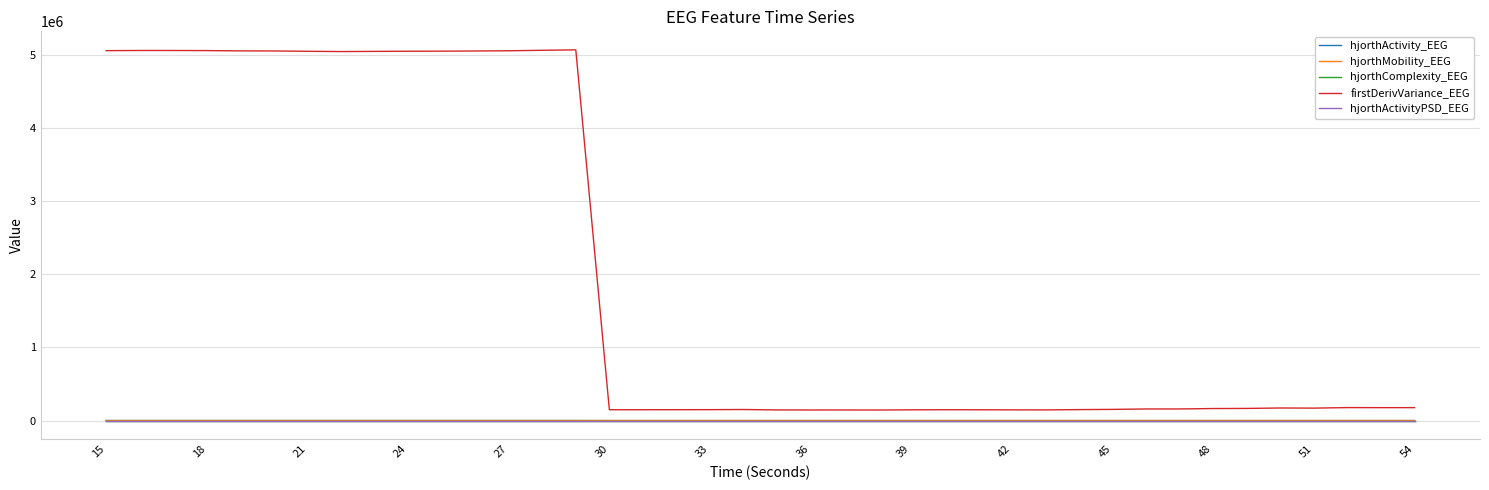

How many lines are shown in the chart?

5